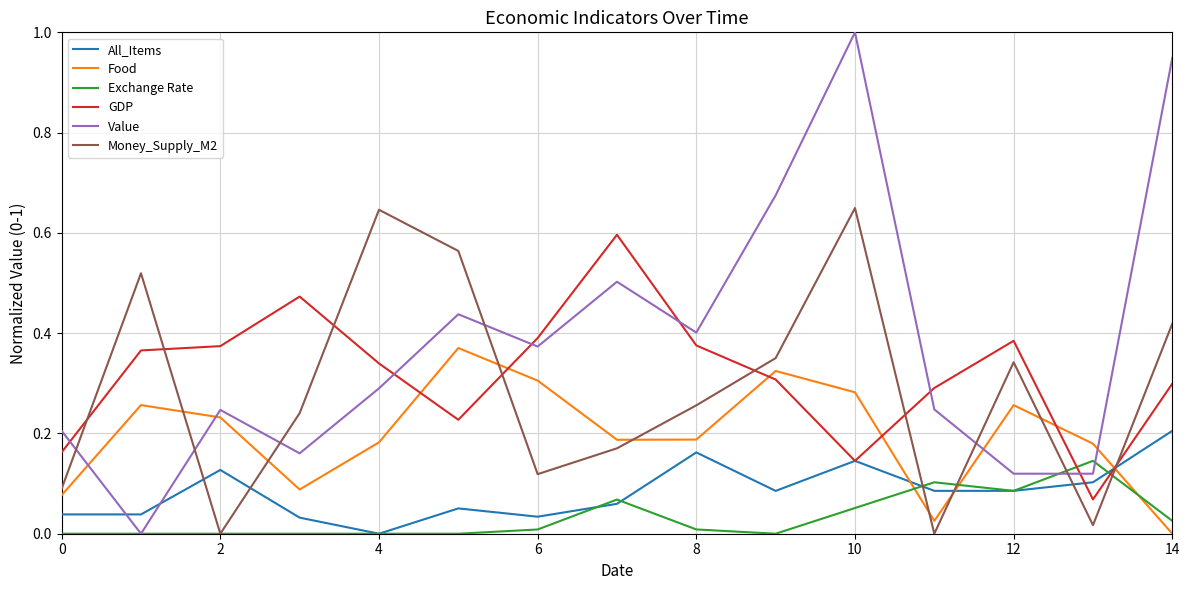

What is the maximum value shown in the chart?

1.0